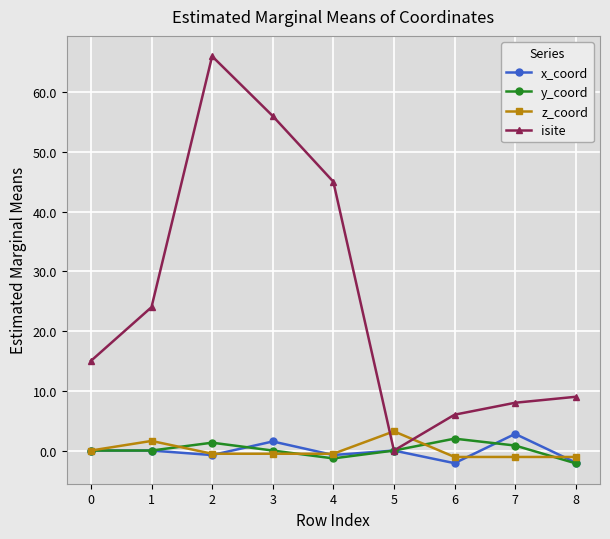

At which category does isite reach its first local valley?

5